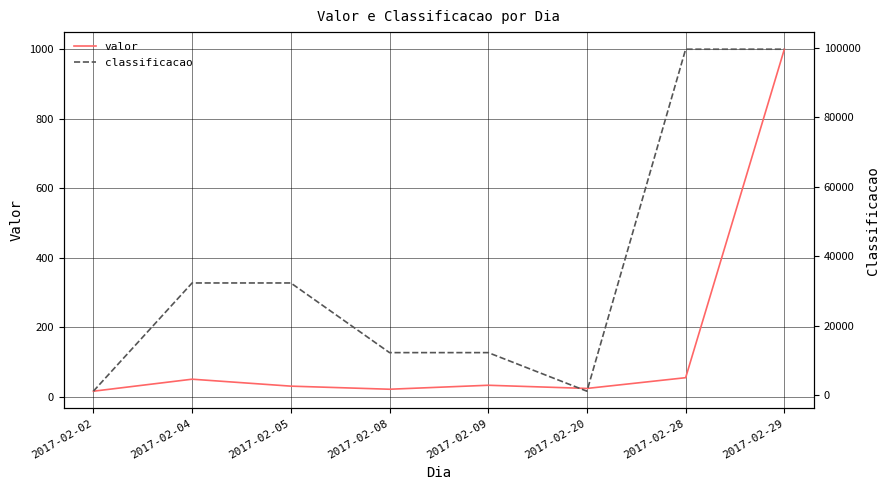

Which series has the largest range (max minus min)?

classificacao